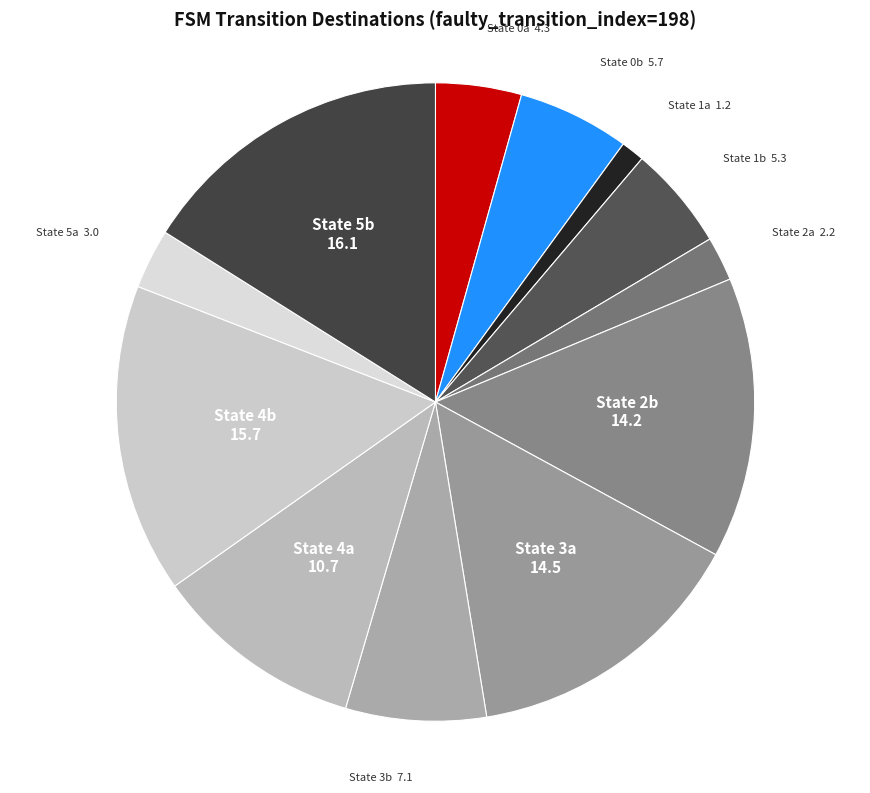

How many slices are in this pie chart?

12